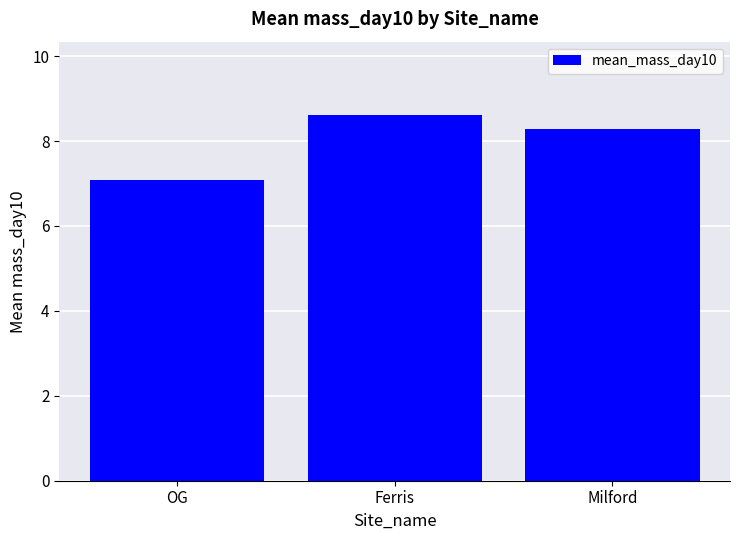

Which category has the highest value across all series?

Ferris